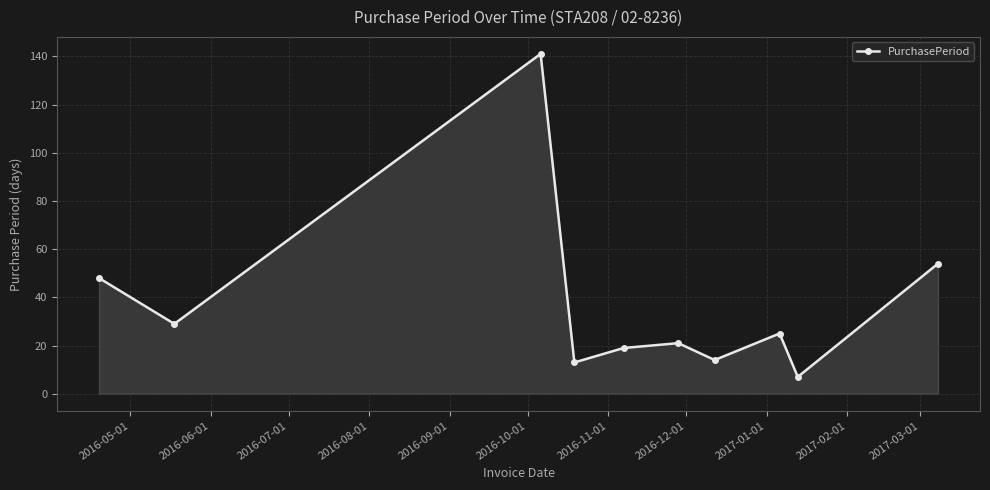

What is the smallest value displayed?

7